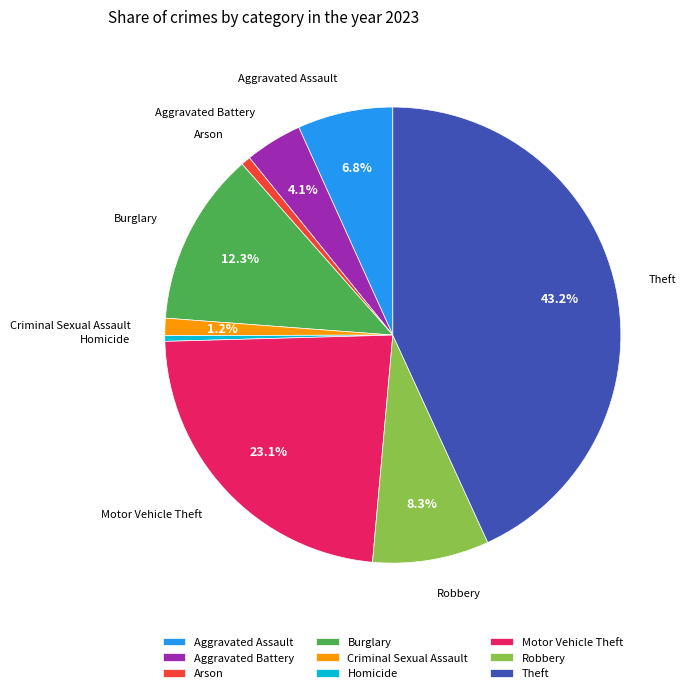

To the nearest percent, what is the average slice percentage?

11%